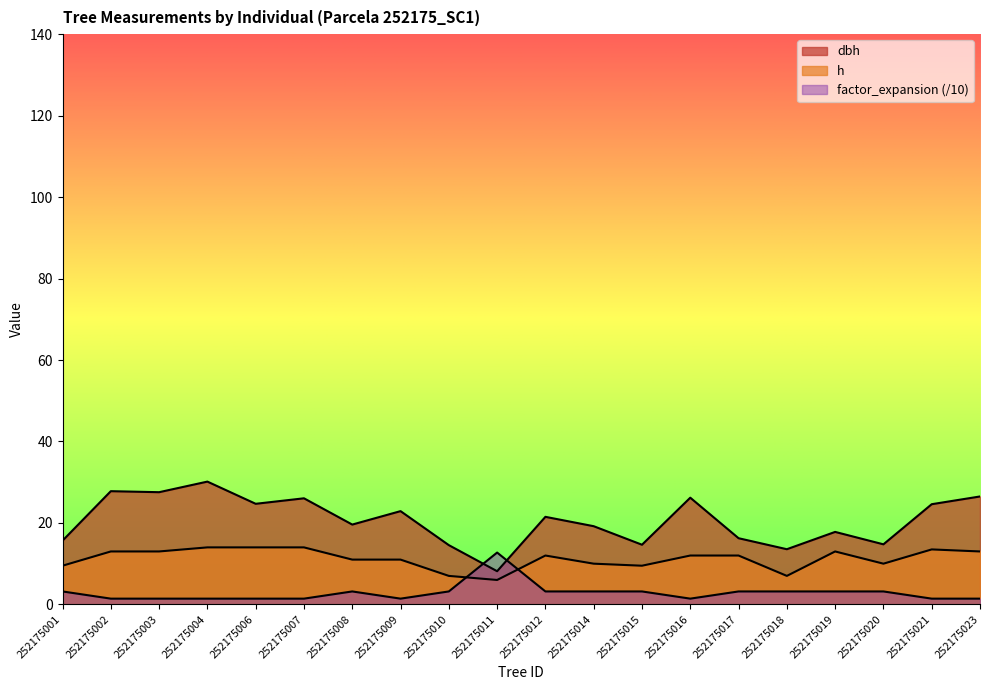

Between which two adjacent categories do h and factor_expansion first intersect?

252175010 and 252175011